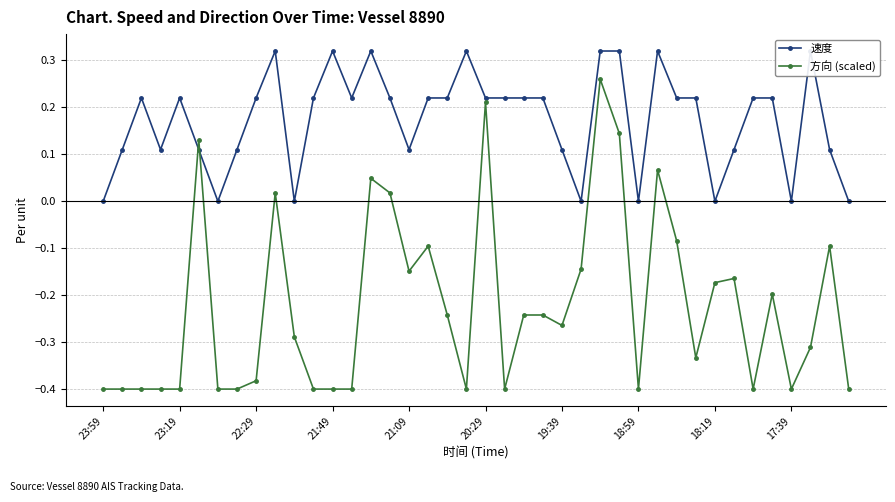

What is the difference between the second highest and minimum values in the 方向 (scaled) series?

0.6